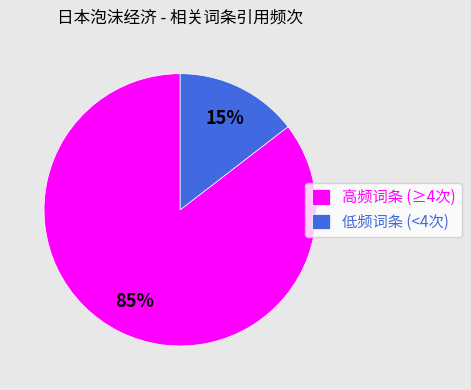

To the nearest percent, what is the average slice percentage?

50%